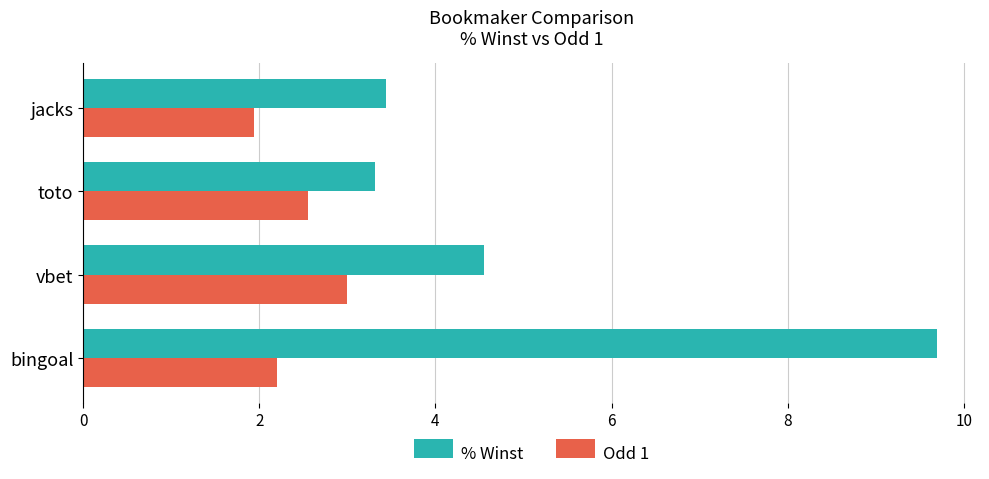

At which label does % Winst reach its peak?

bingoal